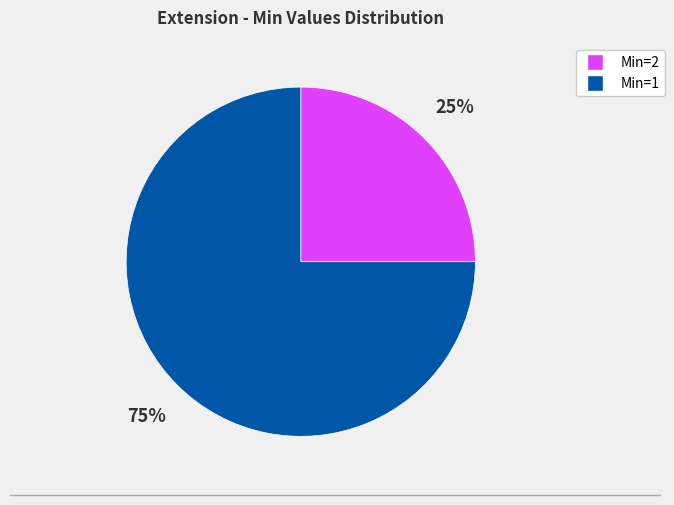

To the nearest percent, what is the average slice percentage?

50%